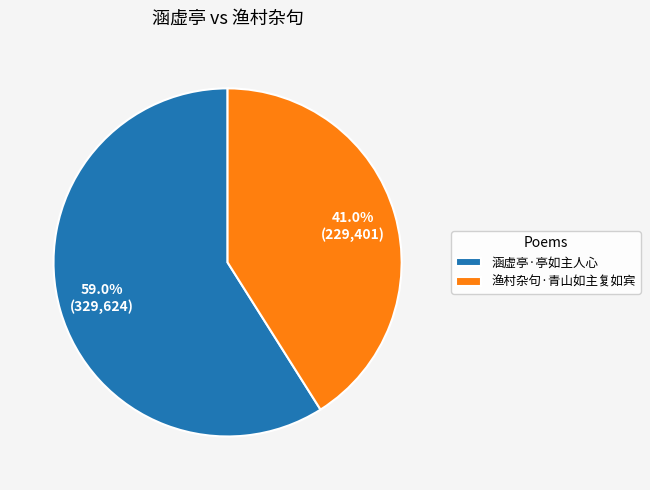

The 渔村杂句·青山如主复如宾 slice represents 27% of the pie. True or false?

False